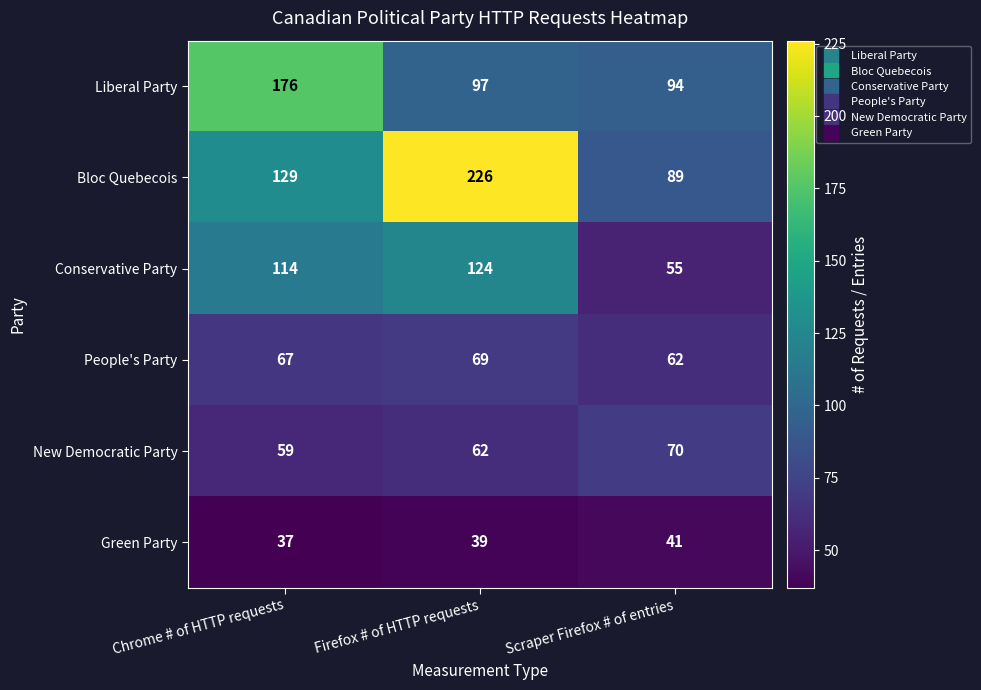

List the labels in order of Green Party value, largest first.

Scraper Firefox # of entries, Firefox # of HTTP requests, Chrome # of HTTP requests